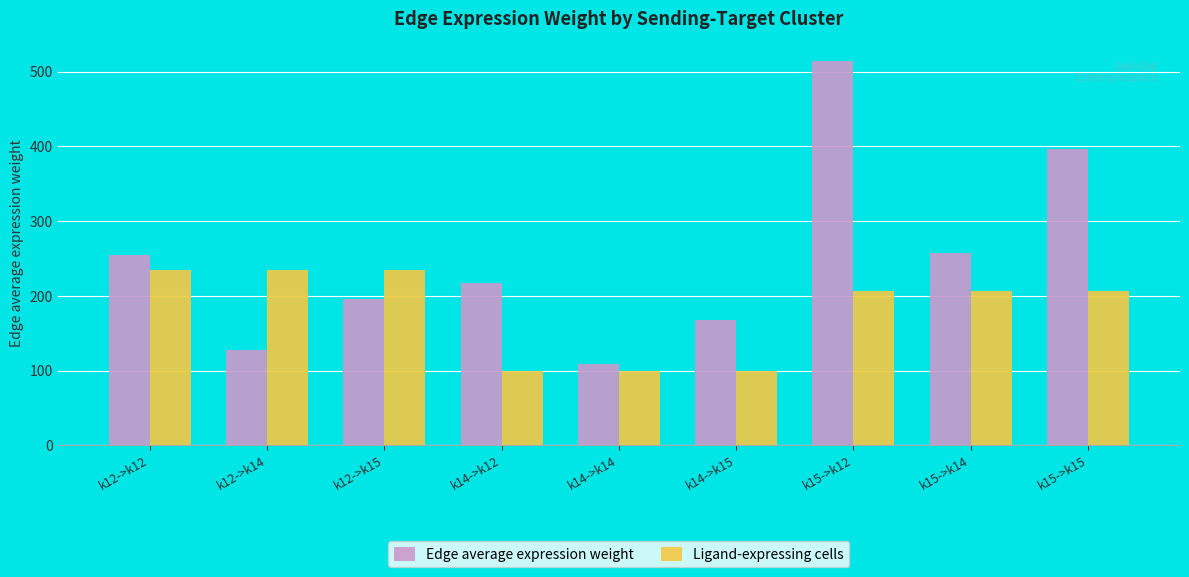

How many groups of bars are there?

9